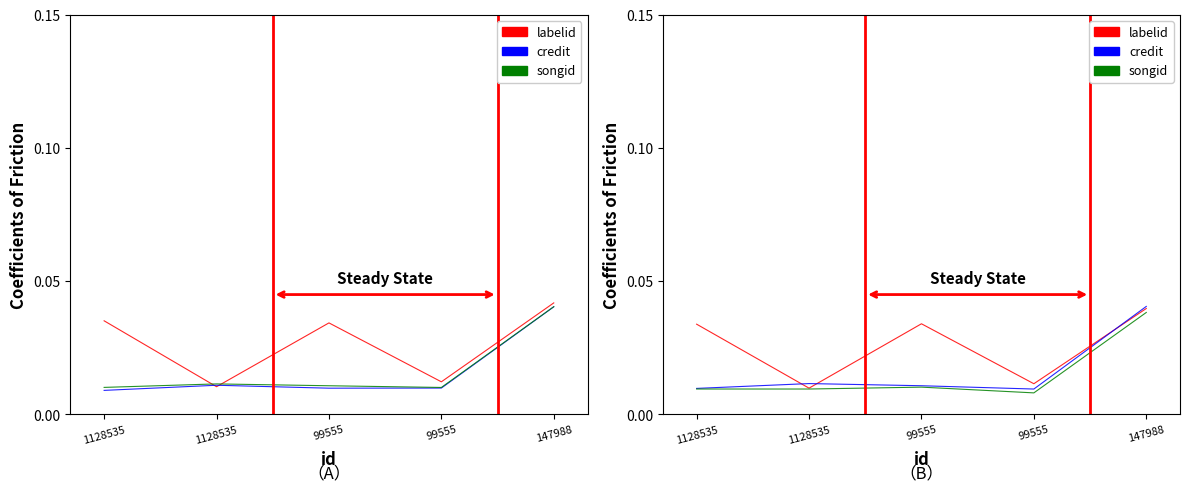

At 99555, list the series in order from smallest to largest.

songid, credit, labelid